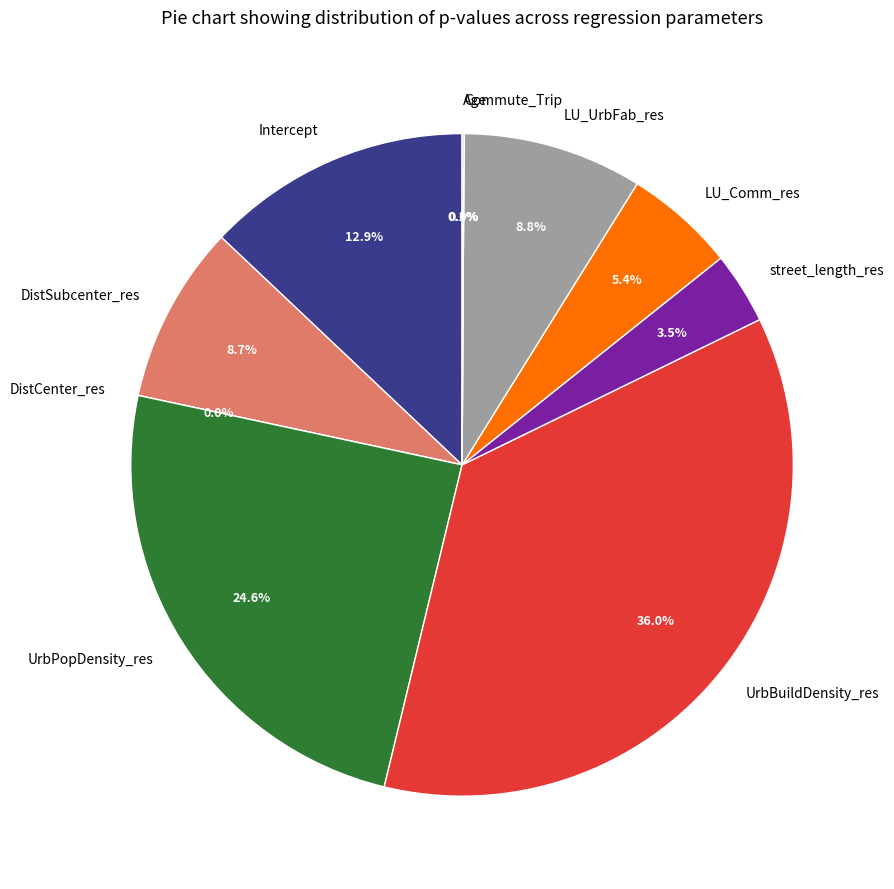

Count the number of slices in the pie.

10